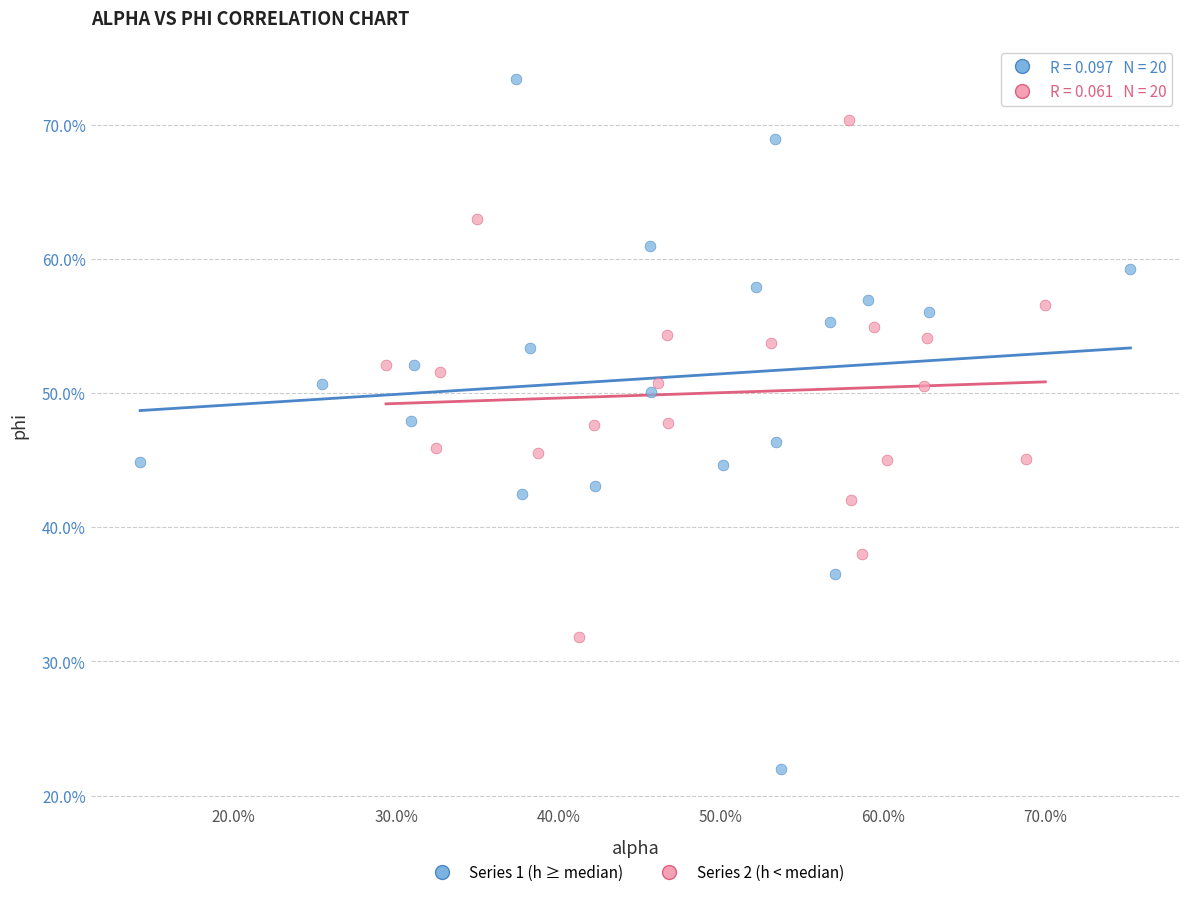

What are all the series names shown in the legend?

Series 1 (h ≥ median), Series 2 (h < median)